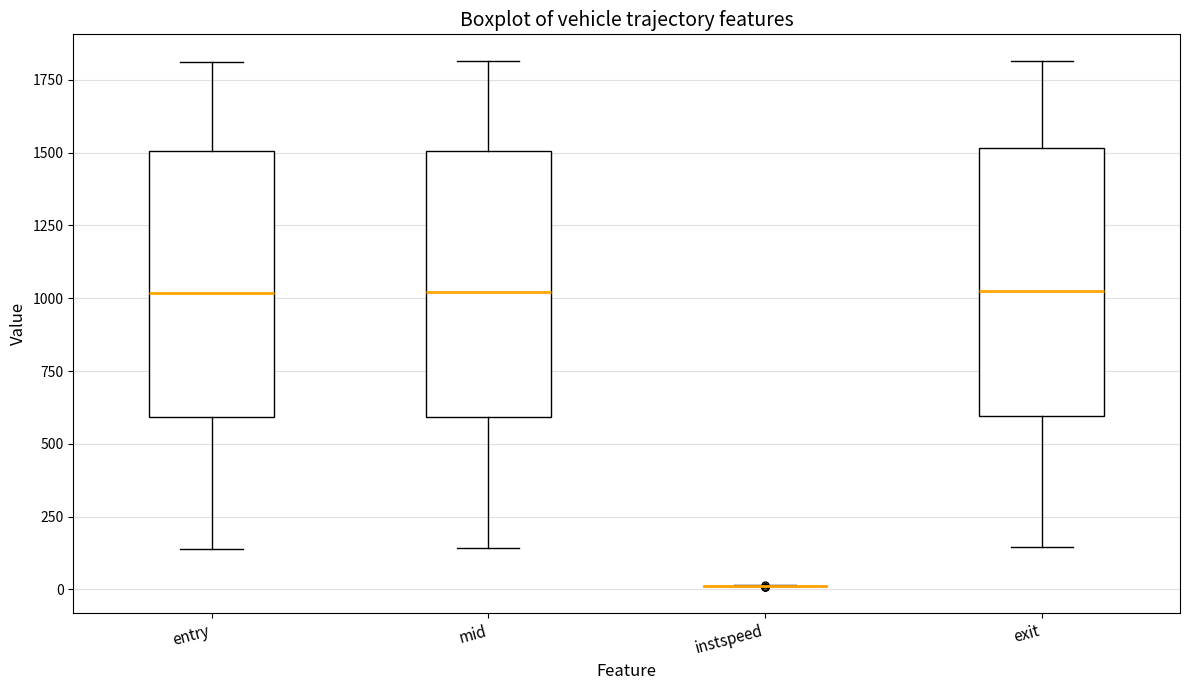

Reading left to right, read every box against the y-axis: the position of its median line, the range the box covers, and the ends of its whiskers. The values are not printed on the chart, so give them approximately, as read against the axis.

entry: median 1000, box 600 to 1500, whiskers 150 to 1800
mid: median 1000, box 600 to 1500, whiskers 150 to 1800
instspeed: box collapsed to a line at 0, whiskers 0 to 0
exit: median 1000, box 600 to 1500, whiskers 150 to 1800